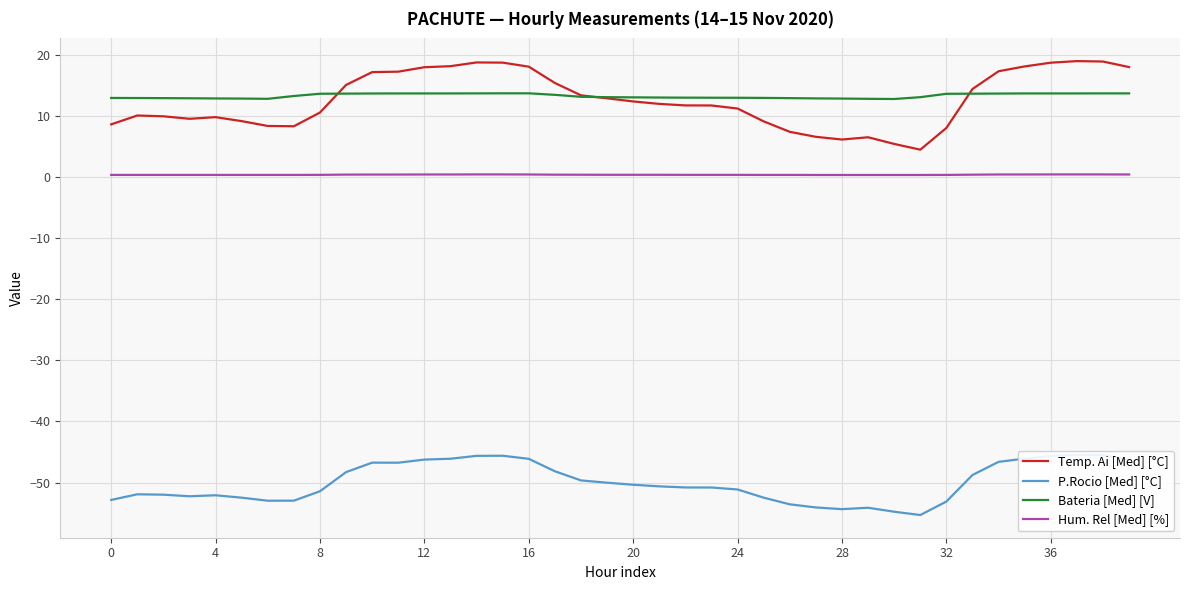

True or false: Bateria [Med] [V] has a value of 8.0 at 8.

False